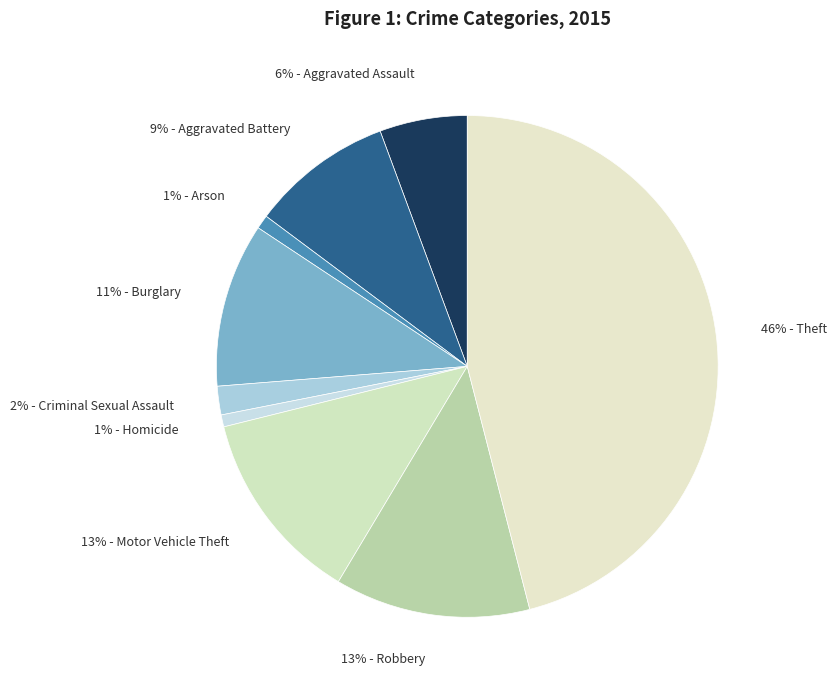

To the nearest percent, what is the difference between the largest and smallest slice percentages?

45%